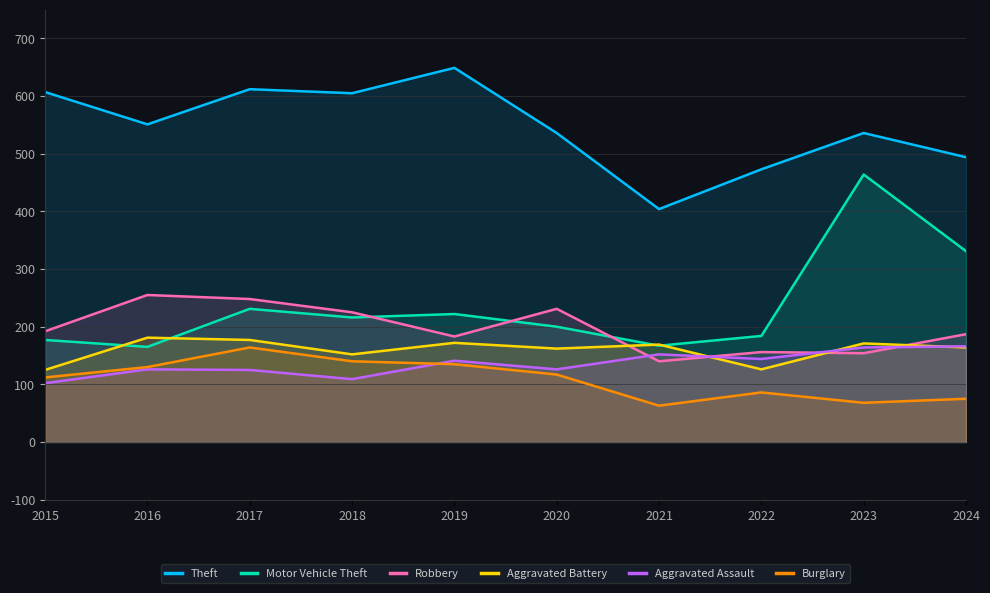

How many lines are shown in the chart?

6